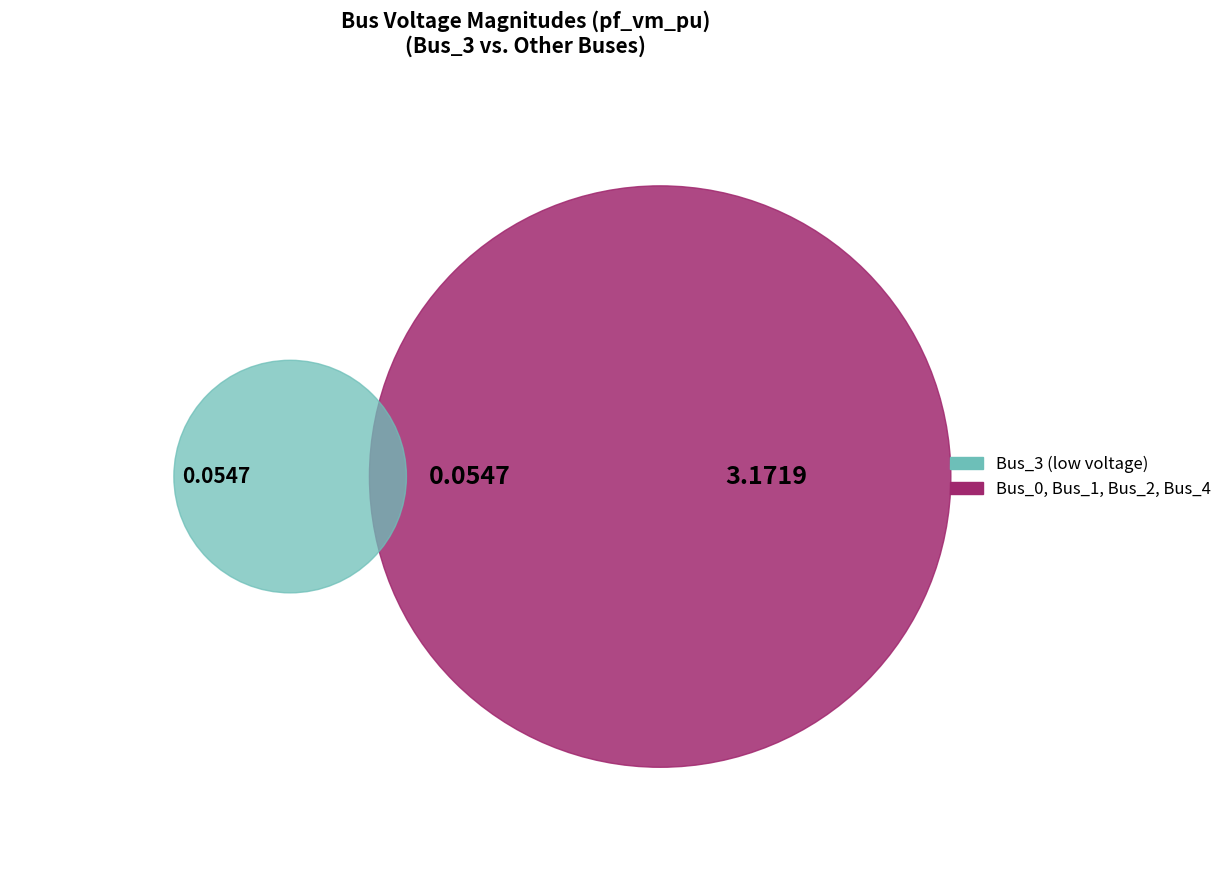

Rank the categories by value from lowest to highest.

Bus_3, Bus_2, Bus_1, Bus_0, Bus_4